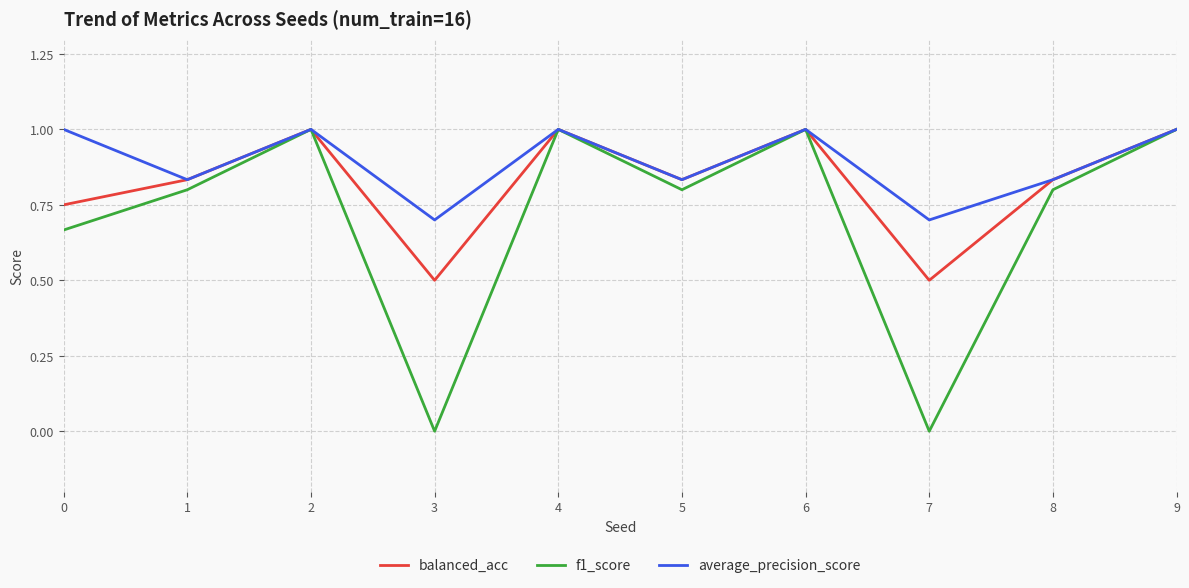

Is this an area chart (filled region under the line)?

No